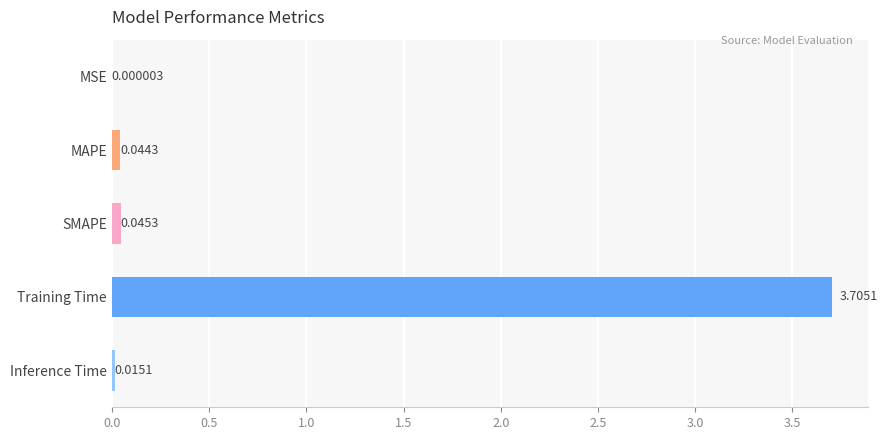

Where is the data nearest to the value 1?

SMAPE